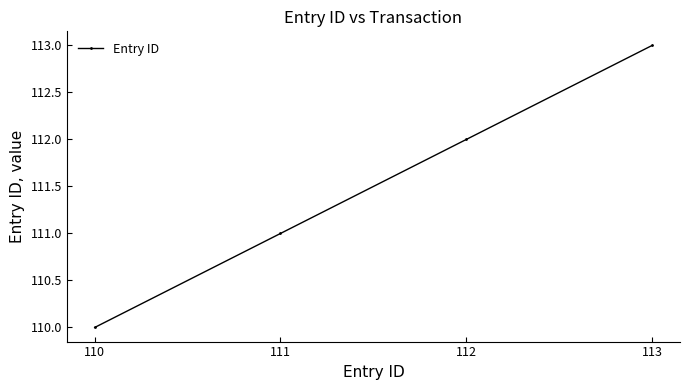

Reading left to right, extract all data points from this chart.

110	111	112	113